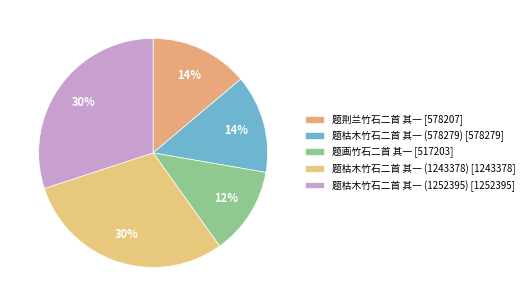

To the nearest percent, what portion does 题枯木竹石二首 其一 (1243378) represent?

30%